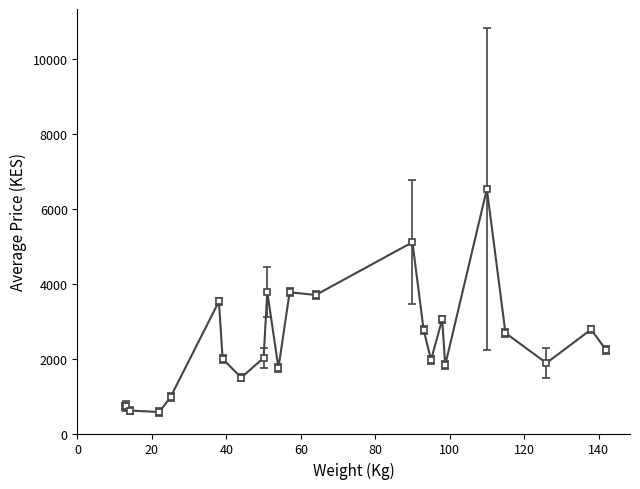

What is the minimum value shown in the chart?

572.7